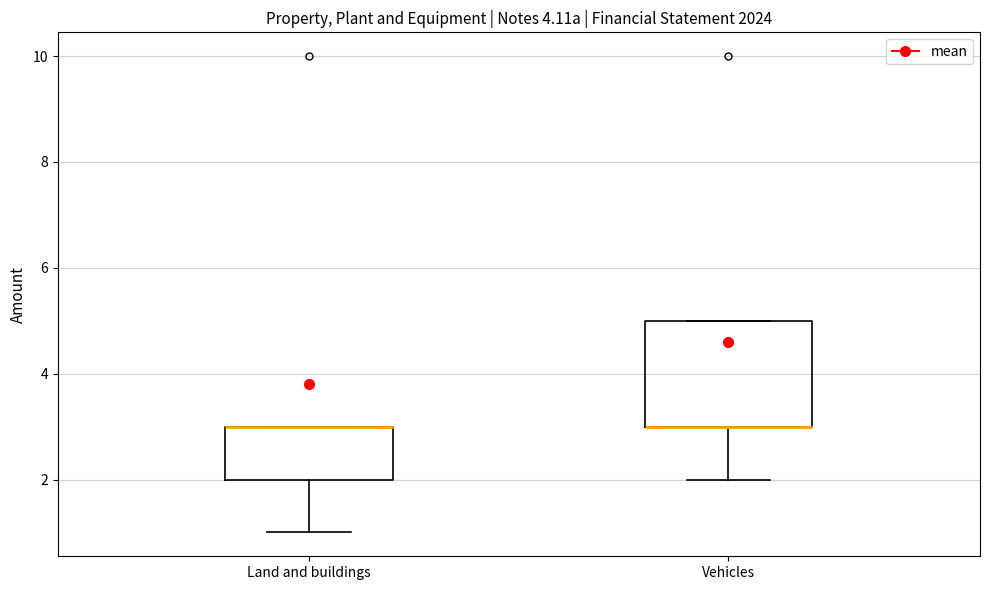

Where does the lower whisker of the box for Land and buildings end on the y-axis? The values are not printed on the chart, so give them approximately, as read against the axis.

1